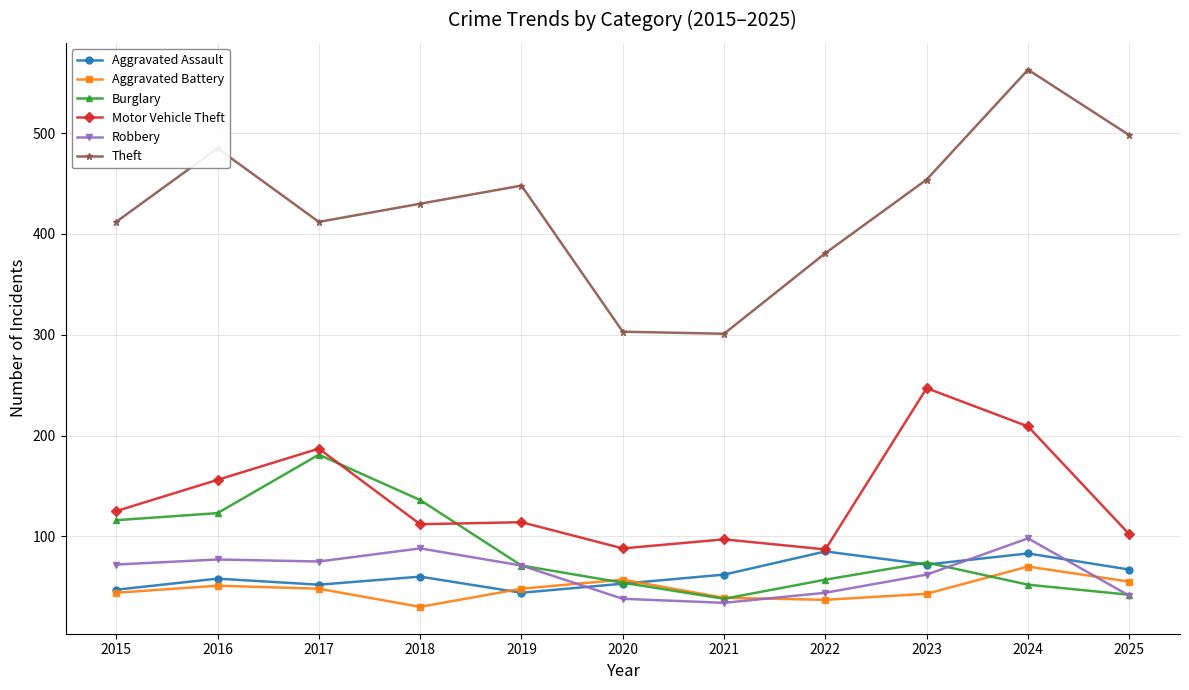

What is the difference between the Theft values at 2017 and 2018?

18